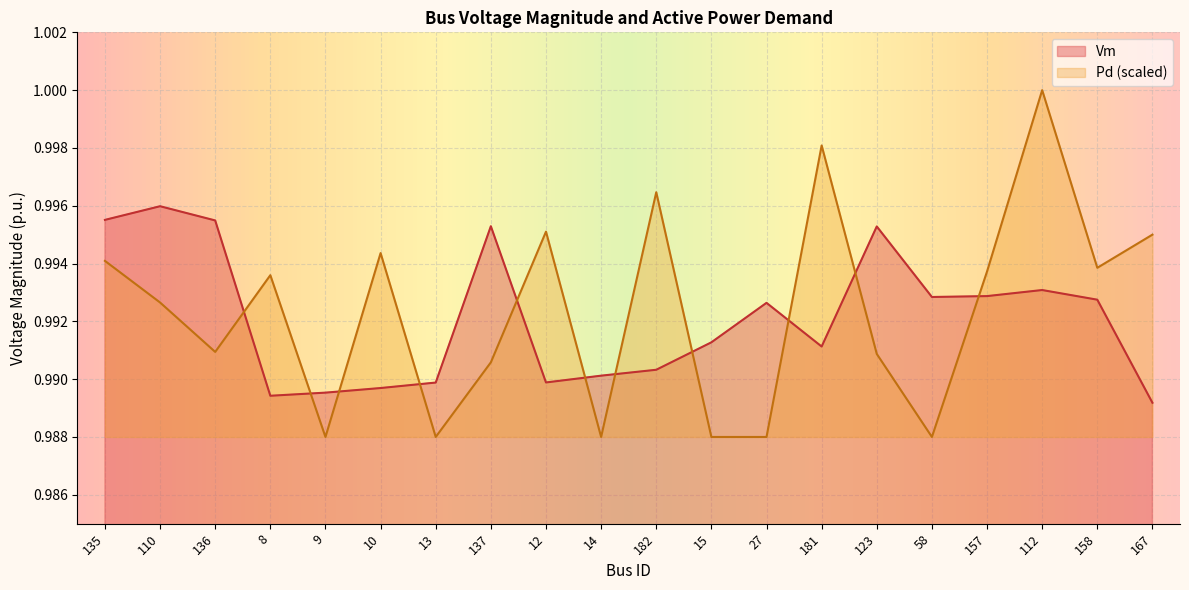

What is the average value of the Vm series?

1.0